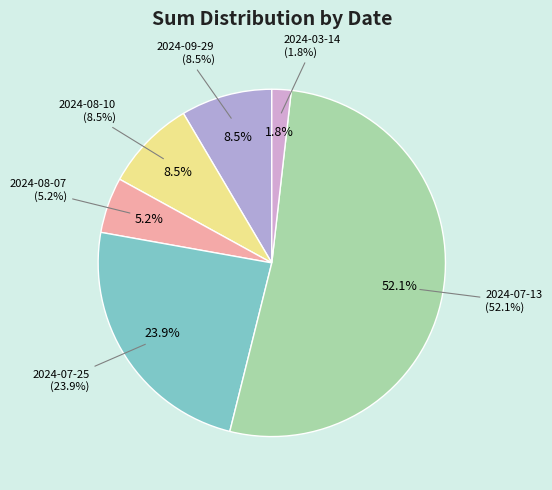

Is there a majority slice in this chart?

Yes